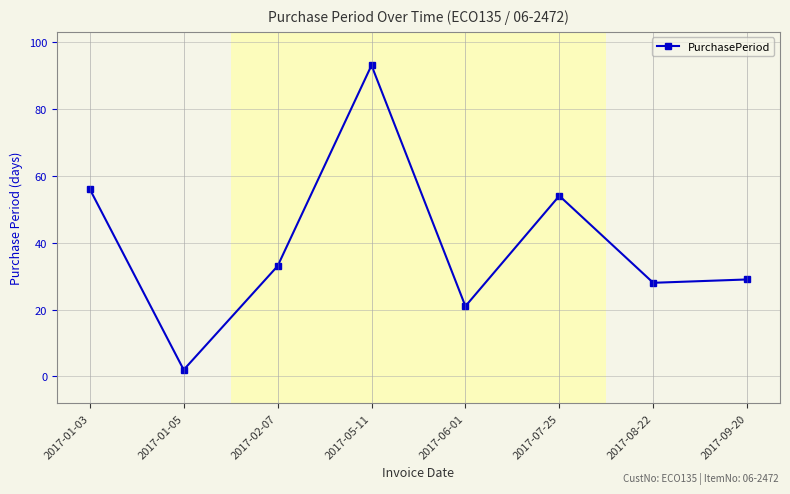

What is the label of the 7th point from the left?

2017-08-22